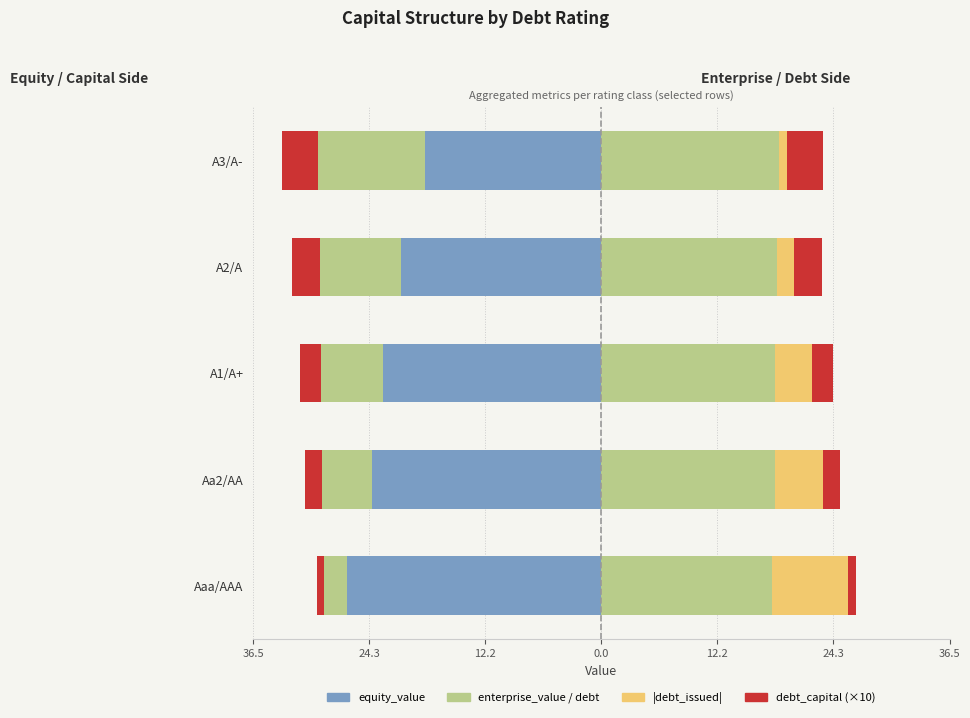

Which series has the largest total across all categories?

enterprise_value